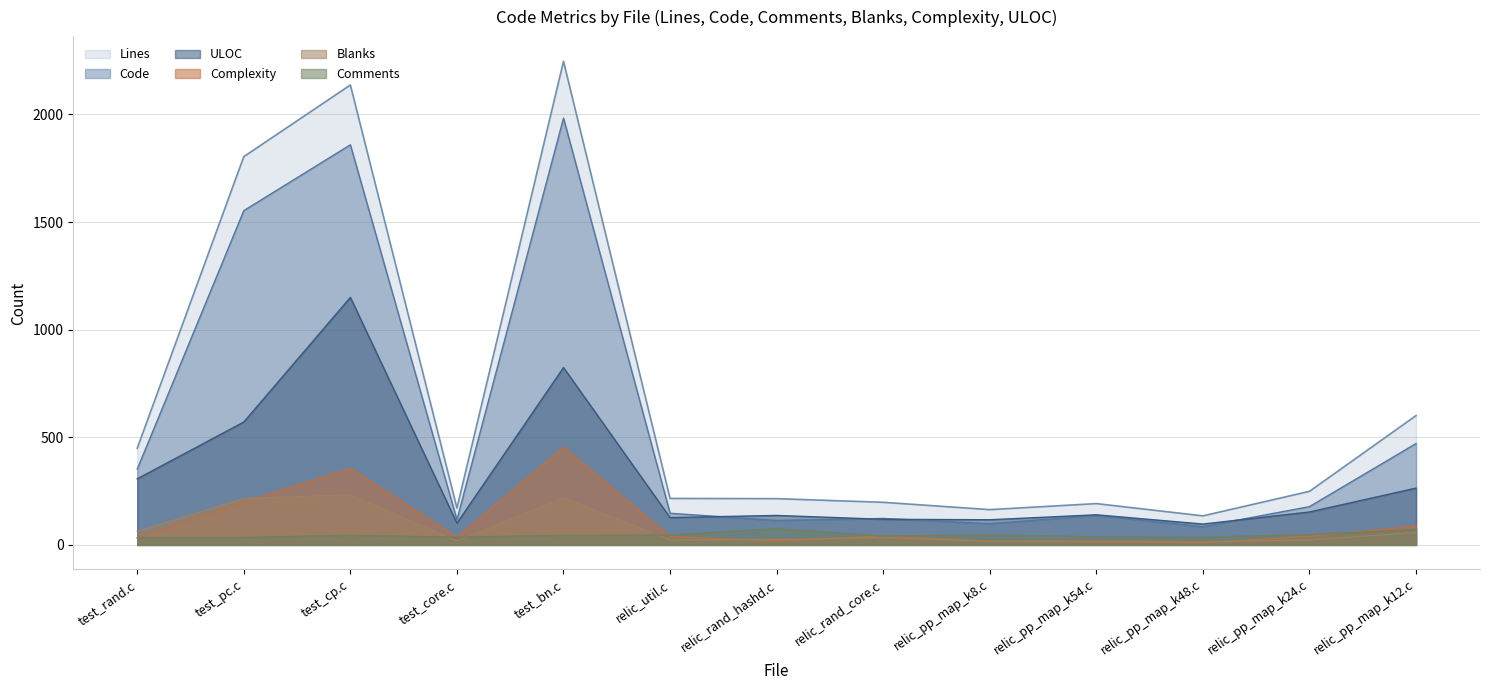

Rank the series by their maximum value, from lowest to highest.

Comments, Blanks, Complexity, ULOC, Code, Lines